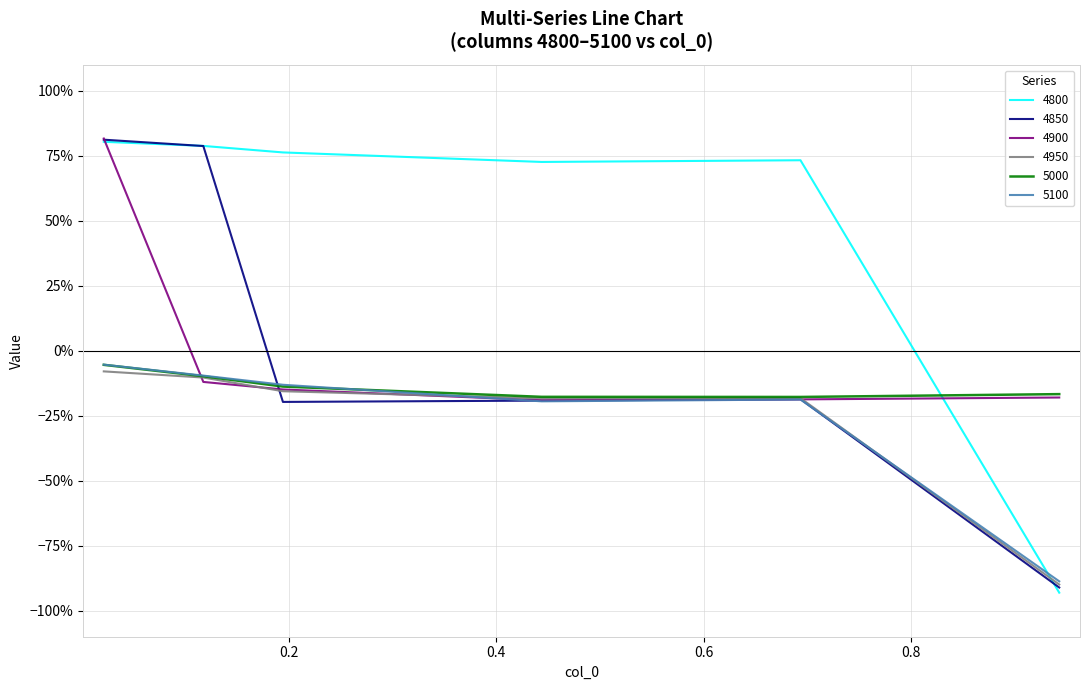

Reading left to right, what are all the values shown in this chart?

4800: 0.8	0.8	0.8	0.7	0.7	-0.9
4850: 0.8	0.8	-0.2	-0.2	-0.2	-0.9
4900: 0.8	-0.1	-0.1	-0.2	-0.2	-0.2
4950: -0.1	-0.1	-0.2	-0.2	-0.2	-0.9
5000: -0.1	-0.1	-0.1	-0.2	-0.2	-0.2
5100: -0.1	-0.1	-0.1	-0.2	-0.2	-0.9